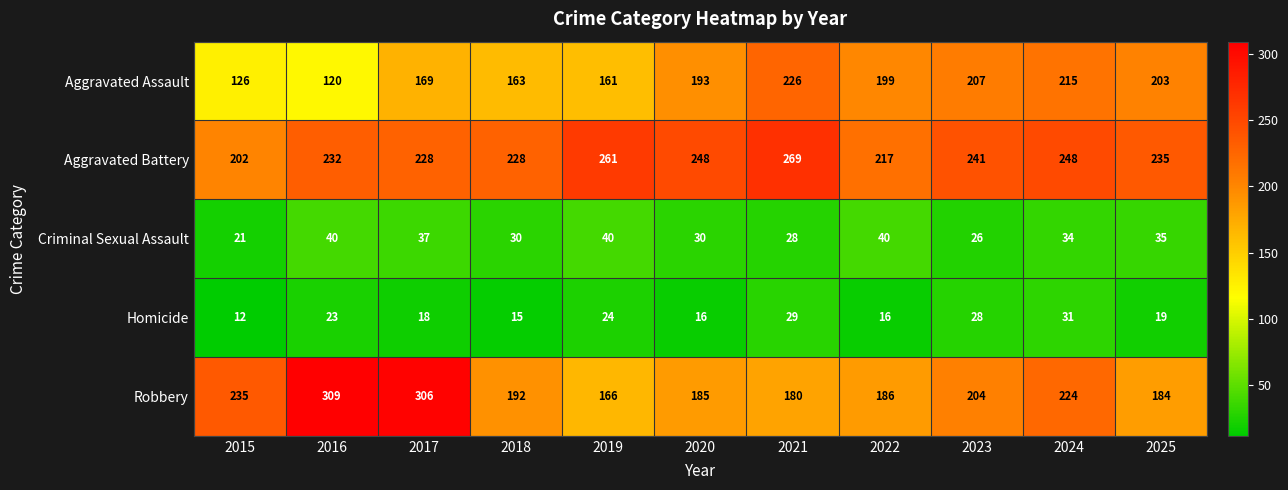

At 2019, list the series in order from largest to smallest.

Aggravated Battery, Robbery, Aggravated Assault, Criminal Sexual Assault, Homicide